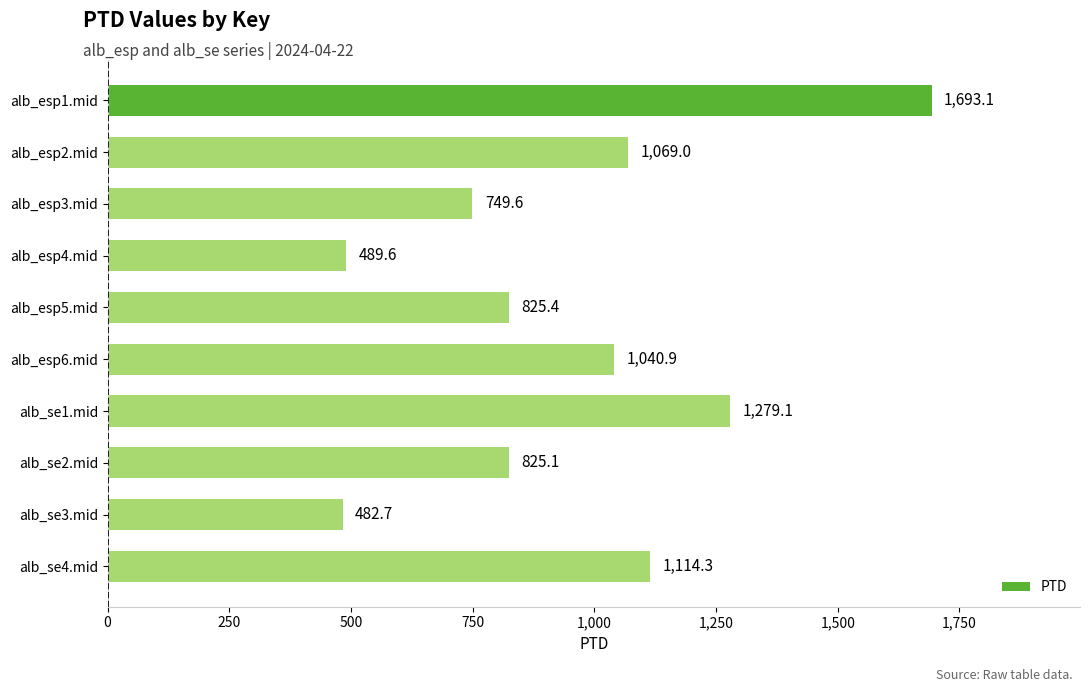

Count the number of data series in this chart.

1